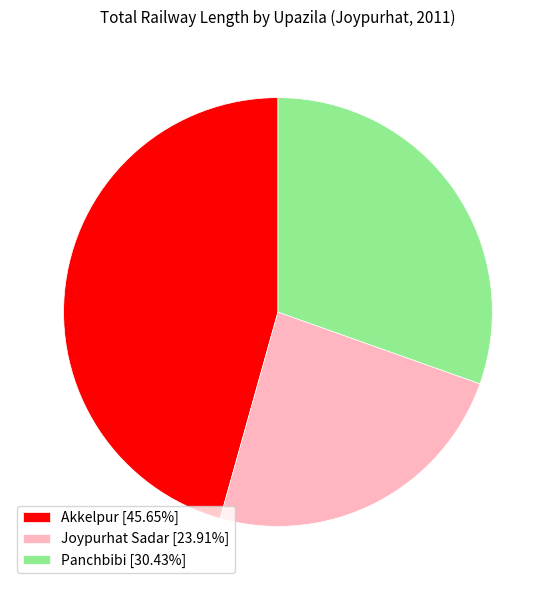

Is there any slice that represents more than half of the pie?

No